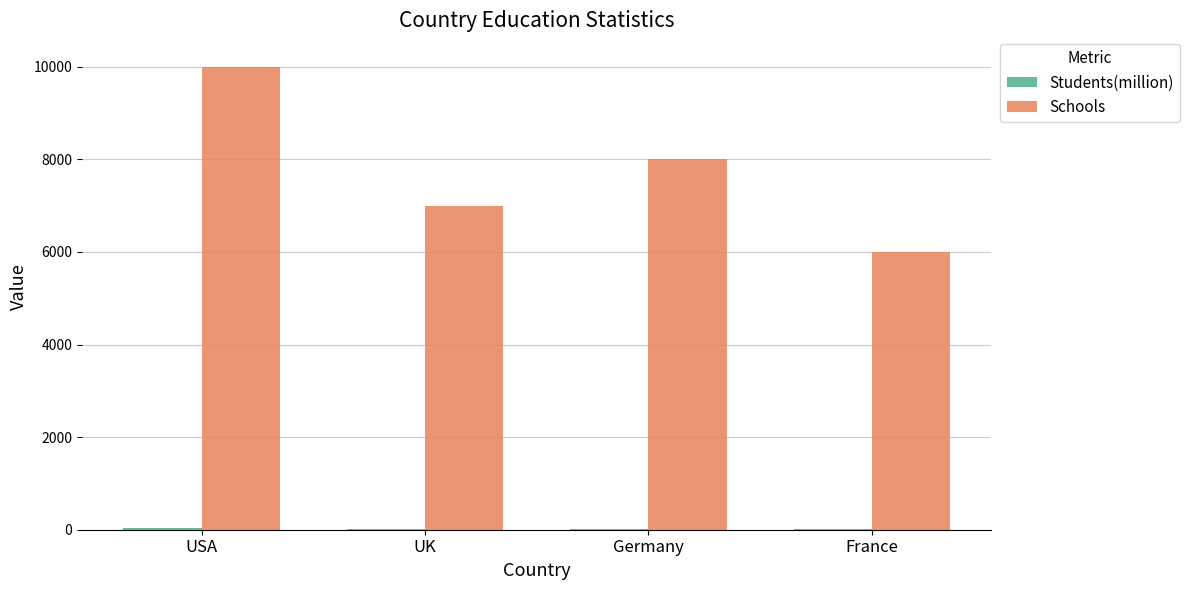

At which category is the sum across all series the highest?

USA